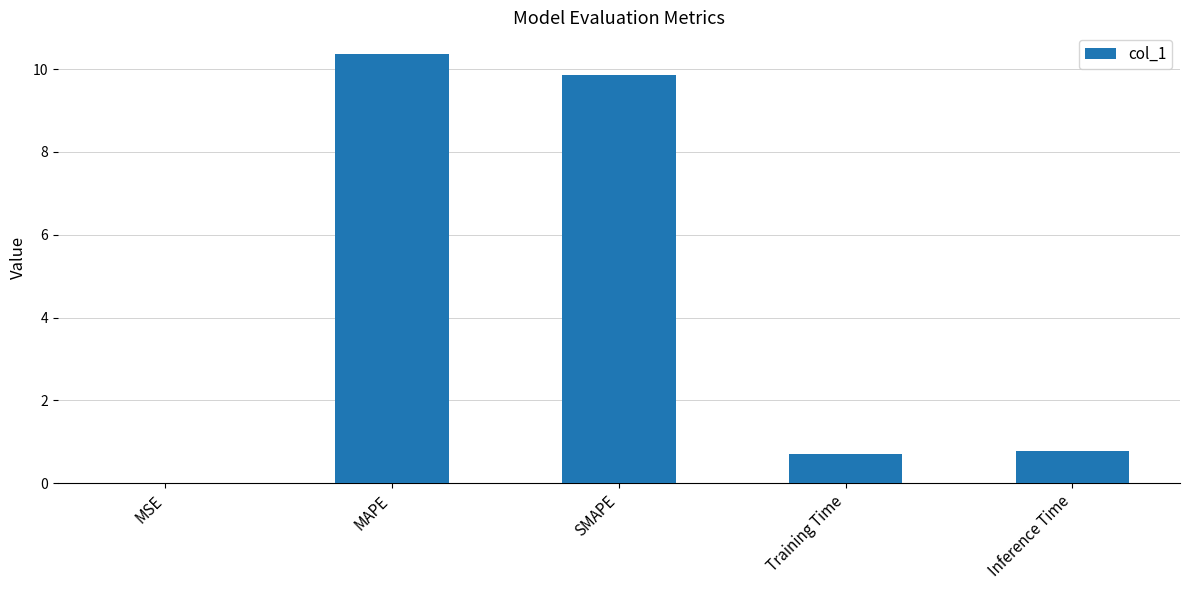

What is the change in value from MAPE to SMAPE?

-0.5